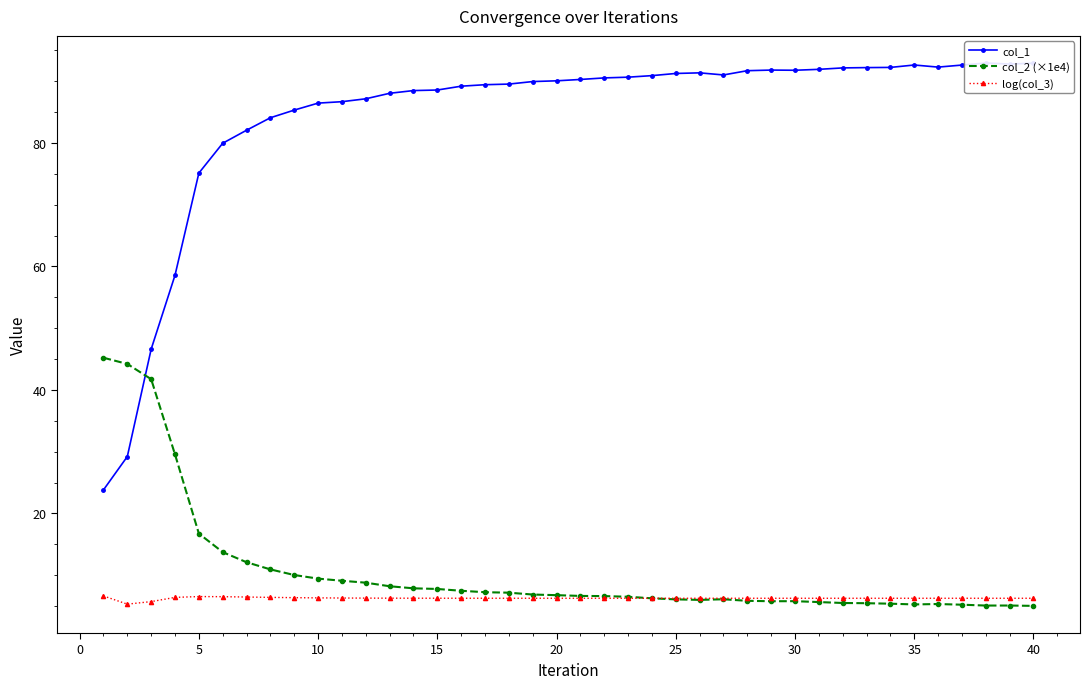

True or false: col_2 (×1e4) has more than 2 interior local peaks.

True